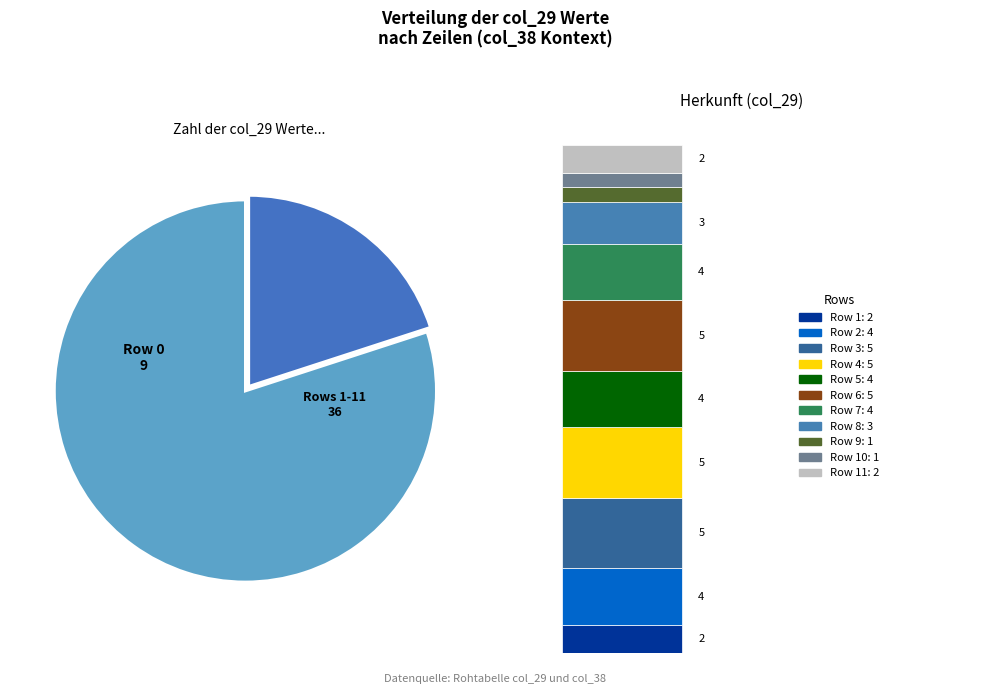

What percentage is the 4 slice, to the nearest percent?

11%